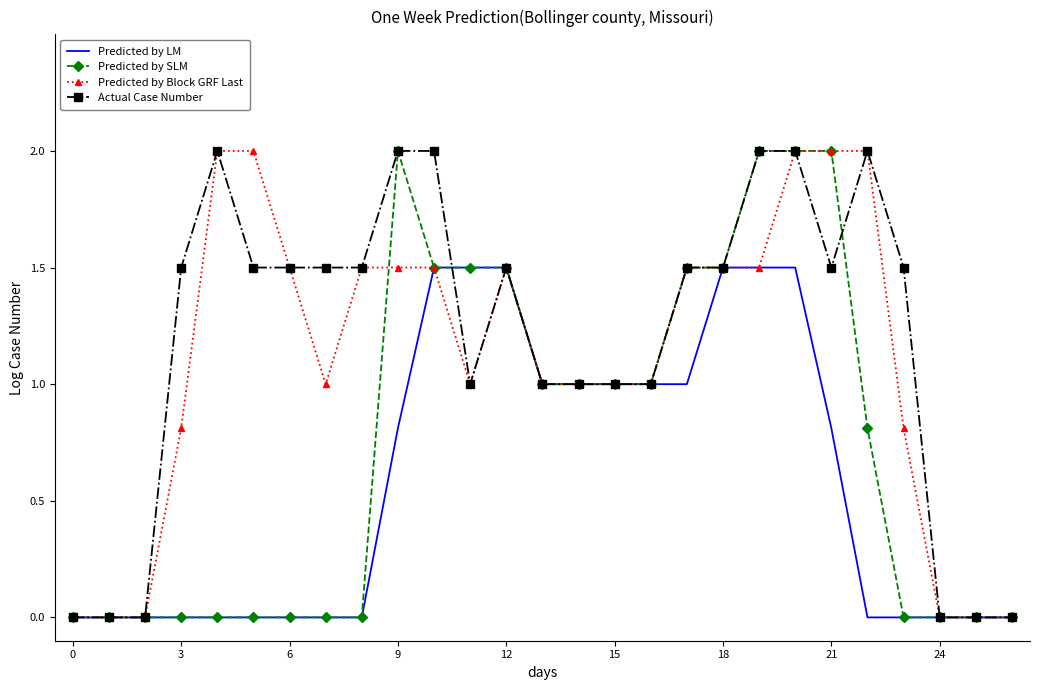

What are all the series names shown in the legend?

Predicted by LM, Predicted by SLM, Predicted by Block GRF Last, Actual Case Number